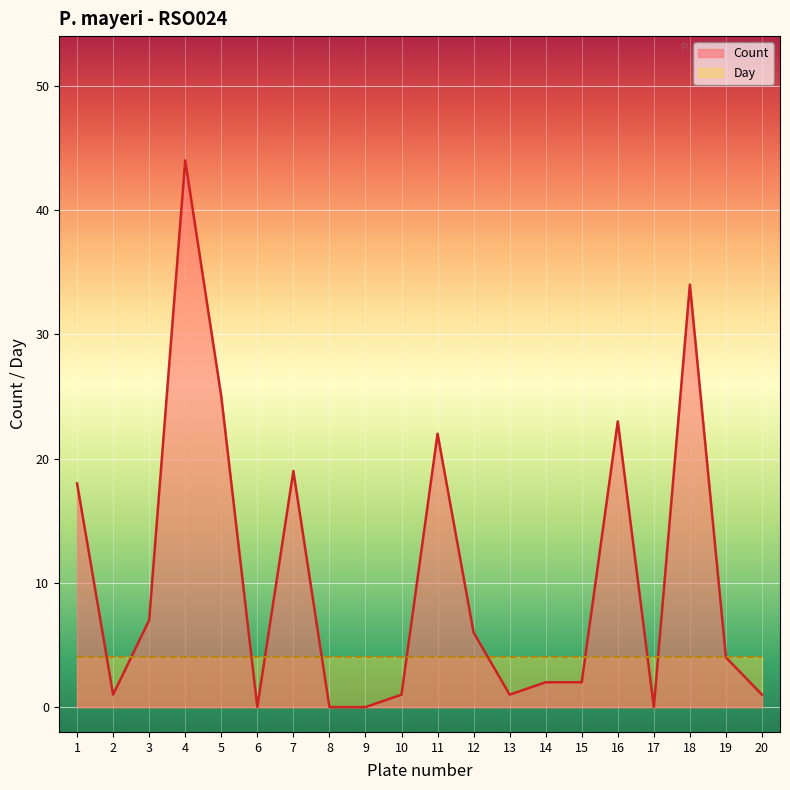

At which label is the value closest to 22?

11